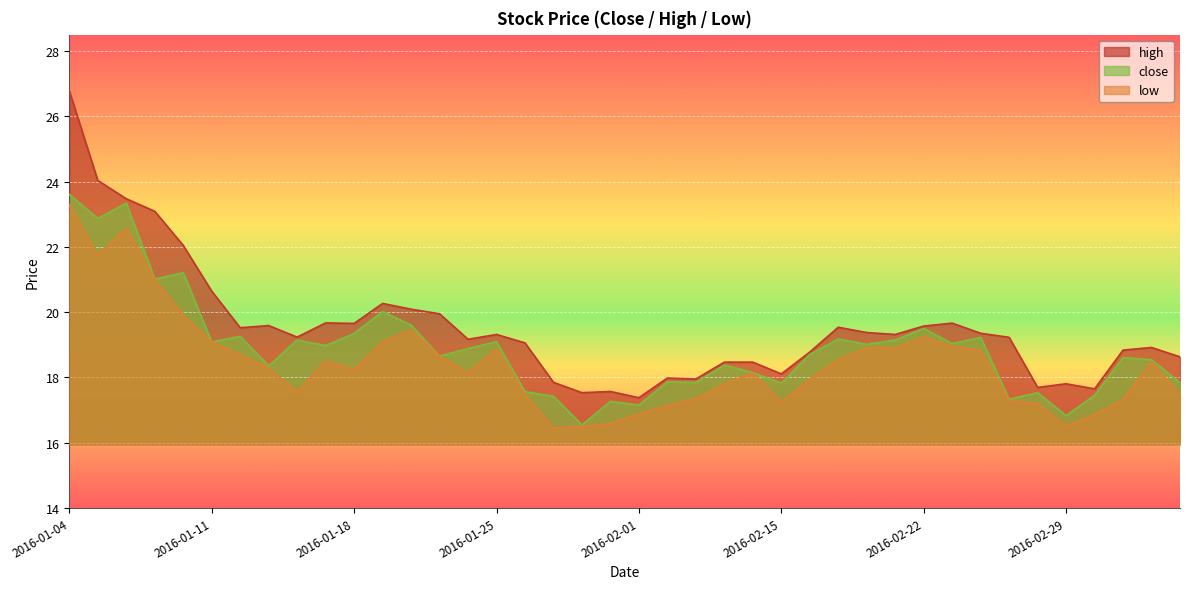

What is the spread (max minus min) of values at 2016-01-07?

2.1